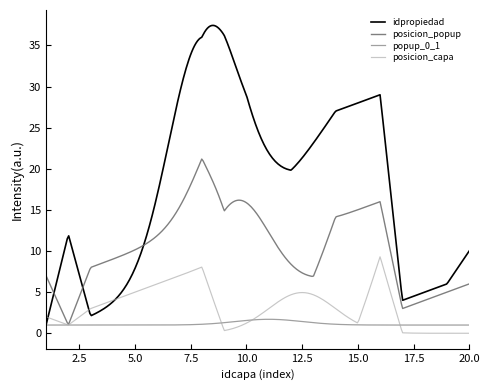

How many lines are shown in the chart?

4